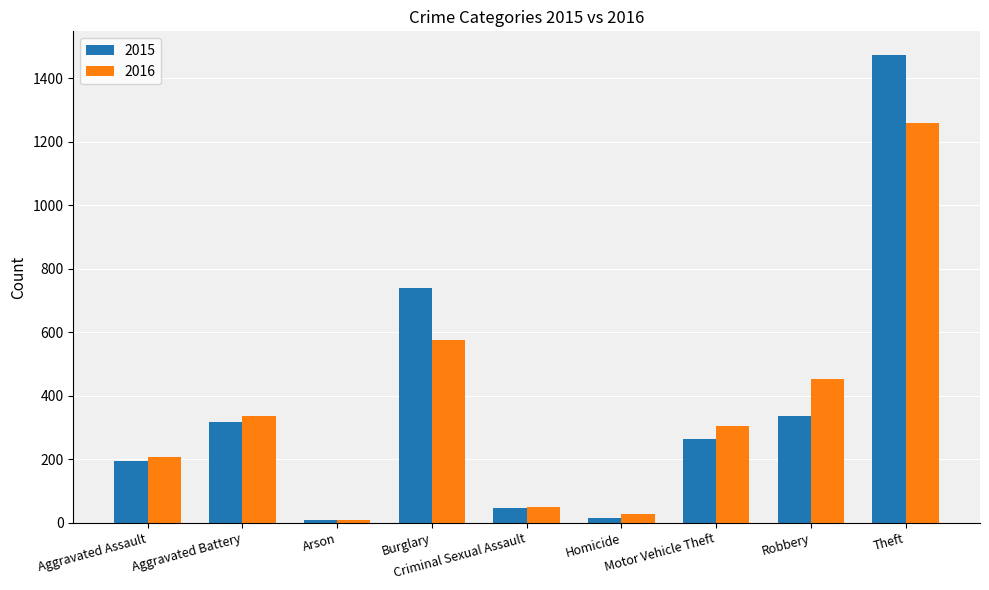

What is the average value of the 2015 series?

377